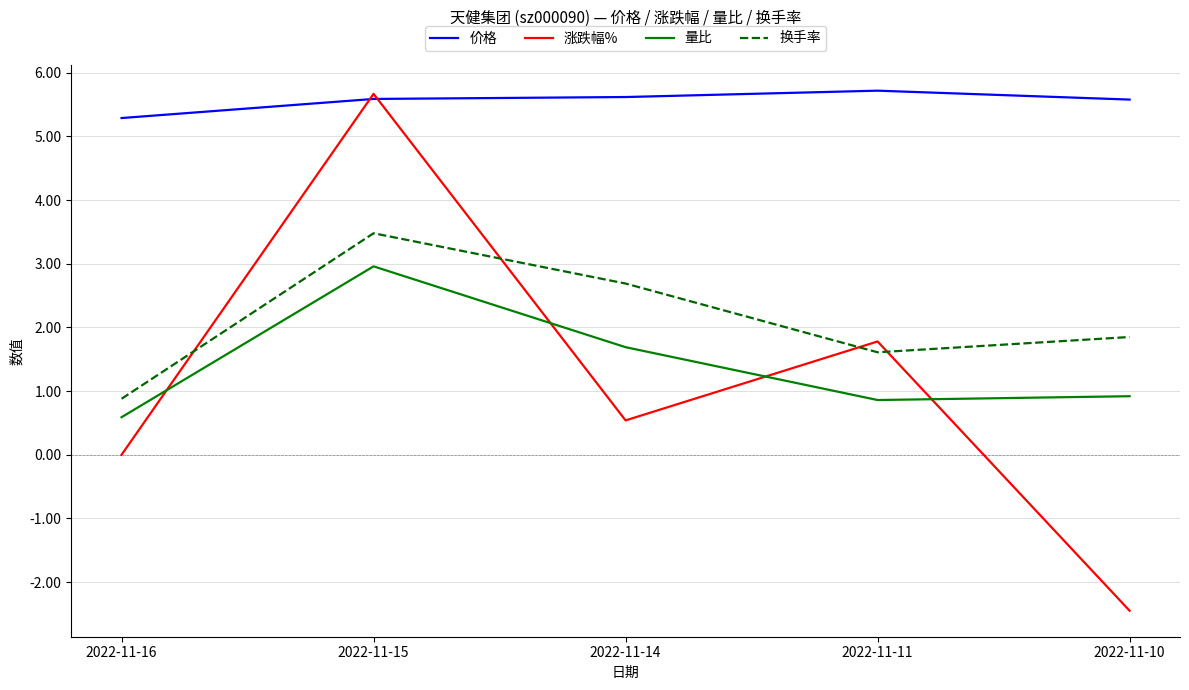

What is the sum of all 涨跌幅% values?

5.5